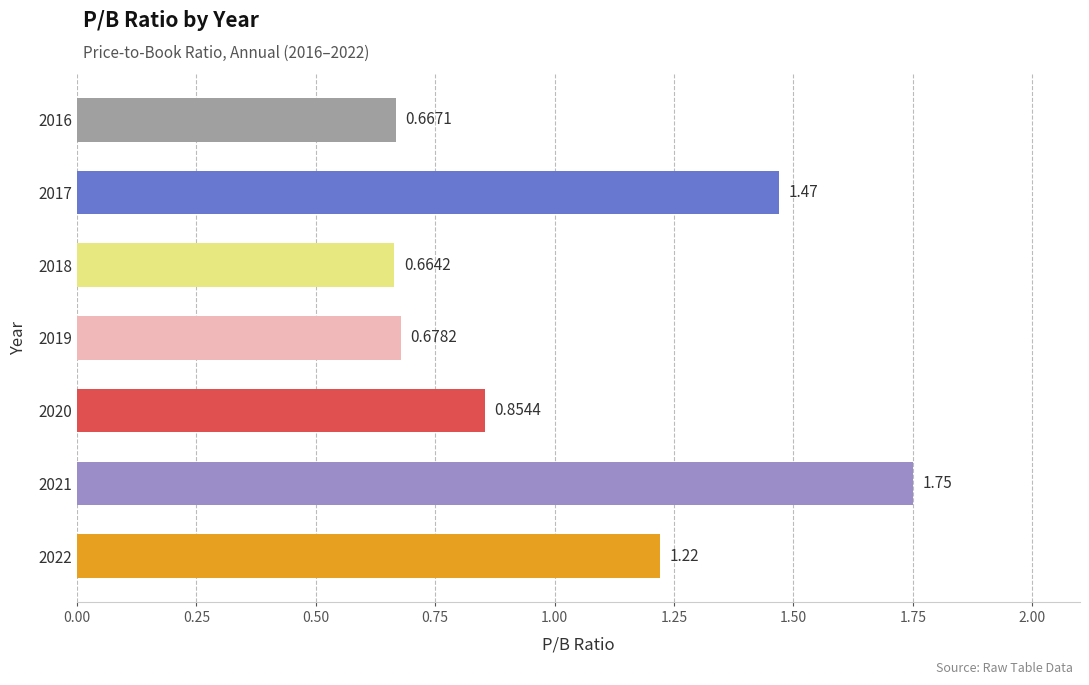

Which category has the lowest value across all series?

2018